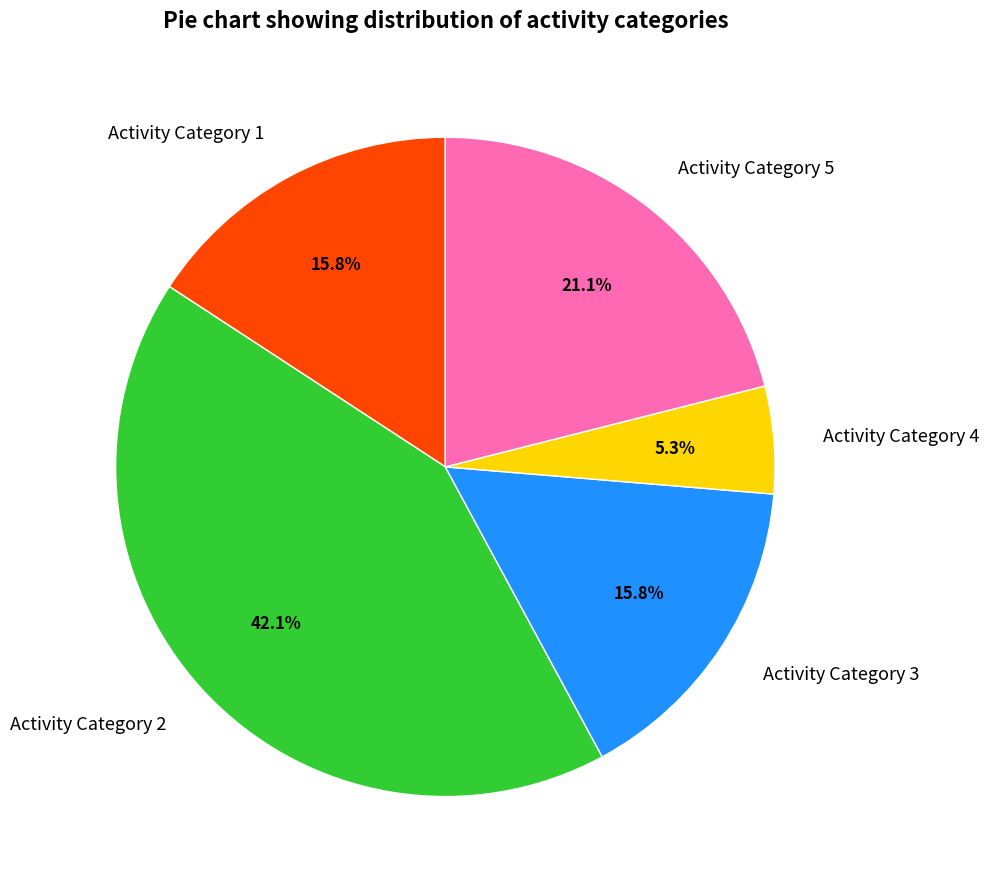

To the nearest percent, what is the difference between the largest and smallest slice percentages?

37%